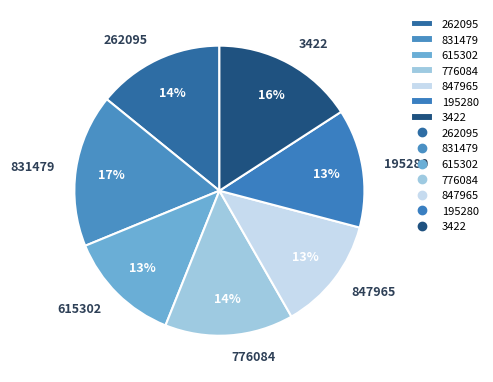

Count the number of slices in the pie.

7